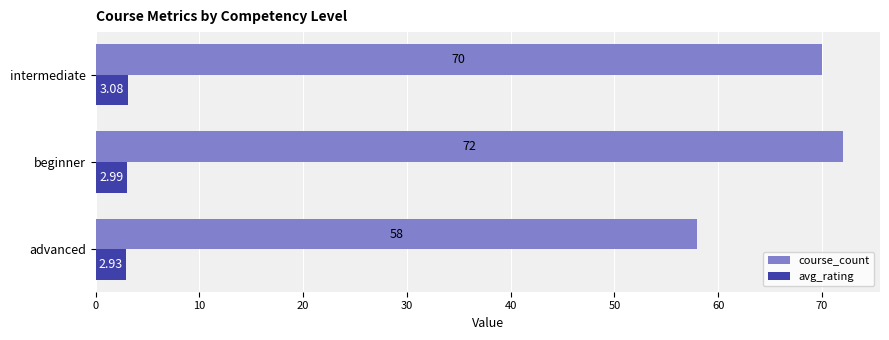

Which series has the largest range (max minus min)?

course_count